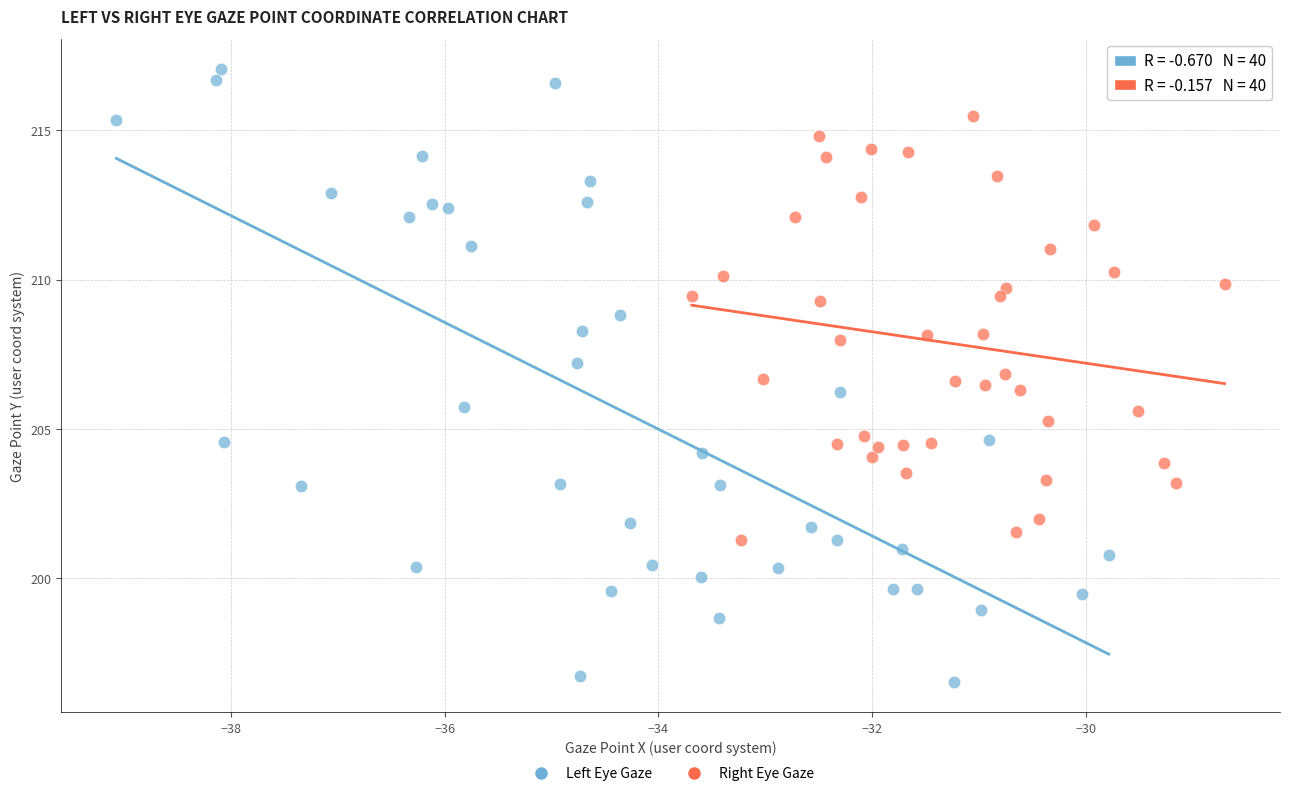

Which series reaches the maximum Y coordinate?

Left Eye Gaze